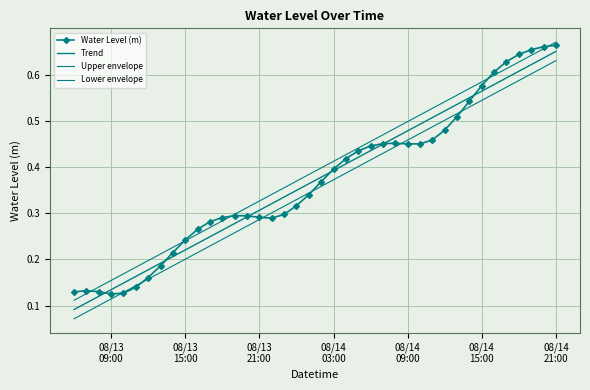

Reading left to right, what are all the values shown in this chart?

Water Level (m): 0.1	0.1	0.1	0.1	0.1	0.1	0.2	0.2	0.2	0.2	0.3	0.3	0.3	0.3	0.3	0.3	0.3	0.3	0.3	0.3	0.4	0.4	0.4	0.4	0.4	0.5	0.5	0.5	0.4	0.5	0.5	0.5	0.5	0.6	0.6	0.6	0.6	0.7	0.7	0.7
Trend: 0.1	0.1	0.1	0.1	0.1	0.2	0.2	0.2	0.2	0.2	0.2	0.2	0.3	0.3	0.3	0.3	0.3	0.3	0.3	0.4	0.4	0.4	0.4	0.4	0.4	0.4	0.5	0.5	0.5	0.5	0.5	0.5	0.5	0.6	0.6	0.6	0.6	0.6	0.6	0.7
Upper envelope: 0.1	0.1	0.1	0.2	0.2	0.2	0.2	0.2	0.2	0.2	0.3	0.3	0.3	0.3	0.3	0.3	0.3	0.4	0.4	0.4	0.4	0.4	0.4	0.4	0.5	0.5	0.5	0.5	0.5	0.5	0.5	0.6	0.6	0.6	0.6	0.6	0.6	0.6	0.7	0.7
Lower envelope: 0.1	0.1	0.1	0.1	0.1	0.1	0.2	0.2	0.2	0.2	0.2	0.2	0.2	0.3	0.3	0.3	0.3	0.3	0.3	0.3	0.4	0.4	0.4	0.4	0.4	0.4	0.4	0.5	0.5	0.5	0.5	0.5	0.5	0.5	0.6	0.6	0.6	0.6	0.6	0.6